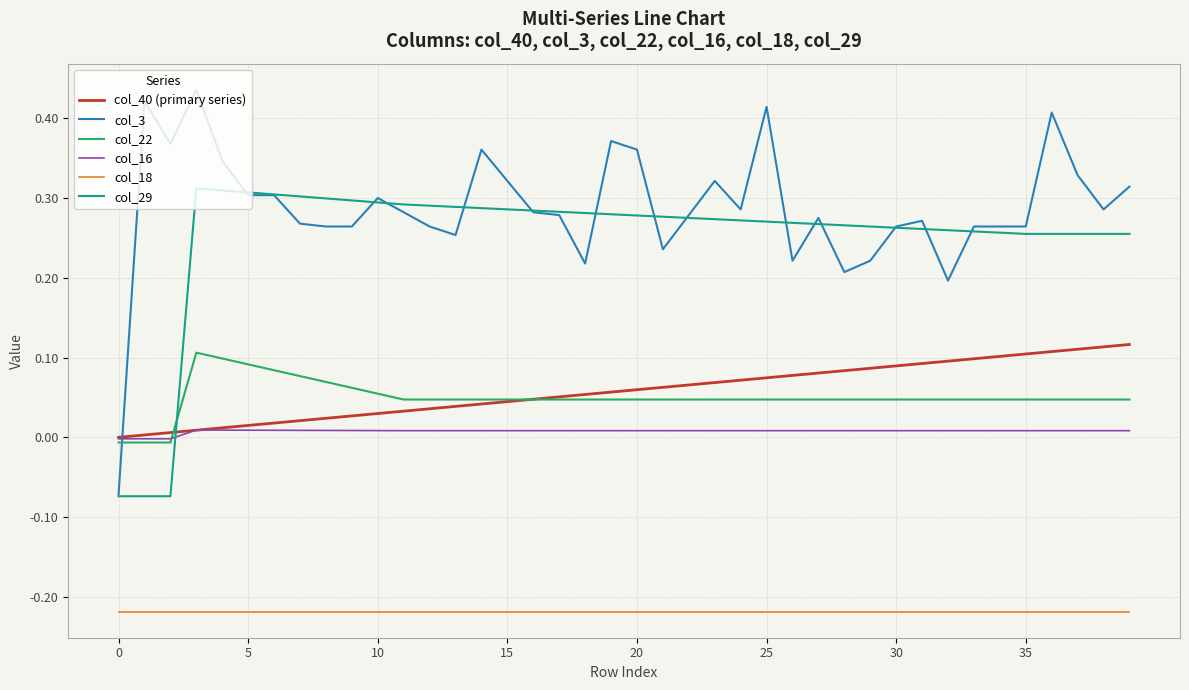

True or false: col_18 and col_22 intersect in this chart.

False